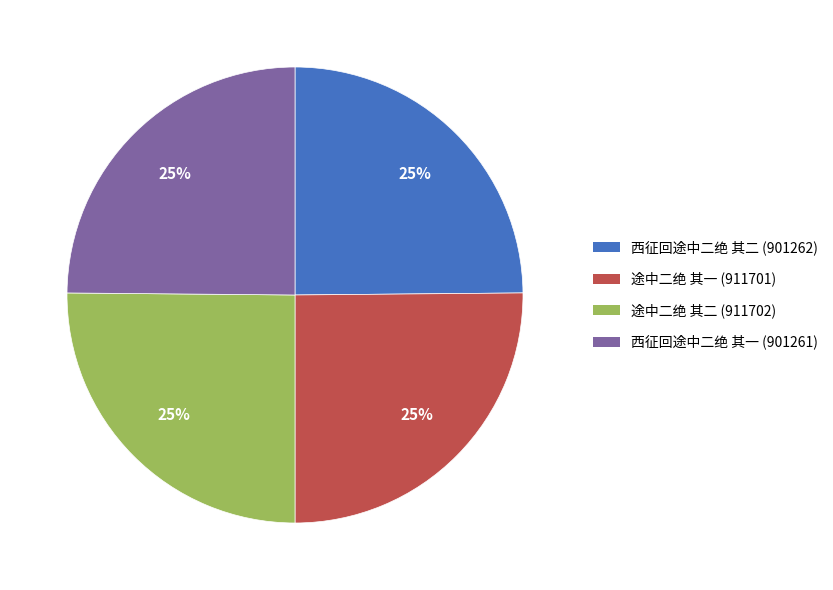

To the nearest percent, what portion does 途中二绝 其二 represent?

25%